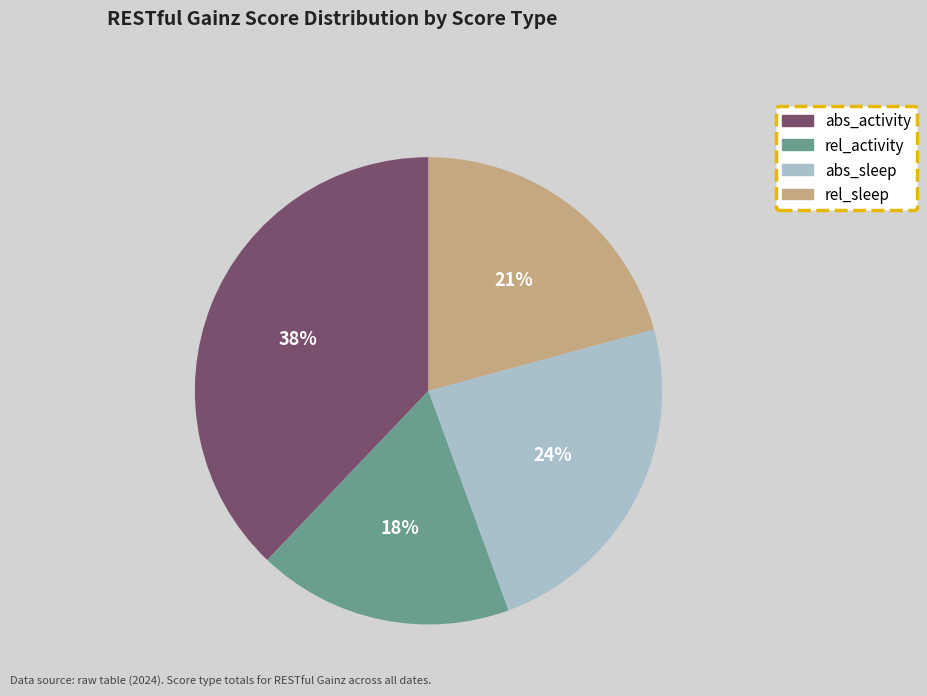

To the nearest percent, what percentage of the pie is abs_sleep?

24%